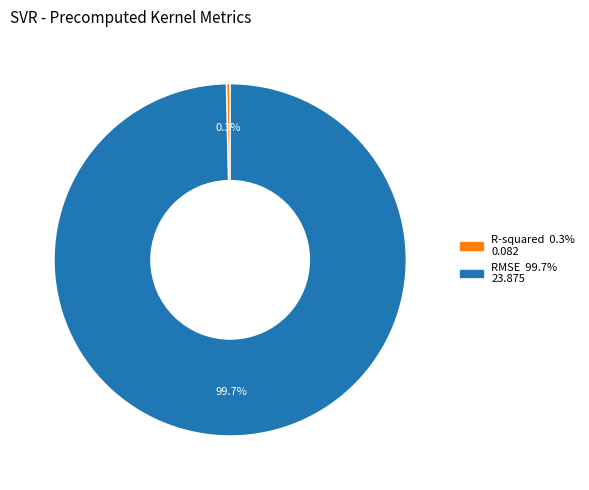

Is R-squared the majority of the pie?

No